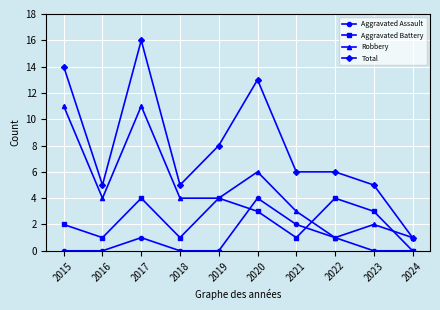

True or false: Aggravated Assault and Total cross at least once.

False